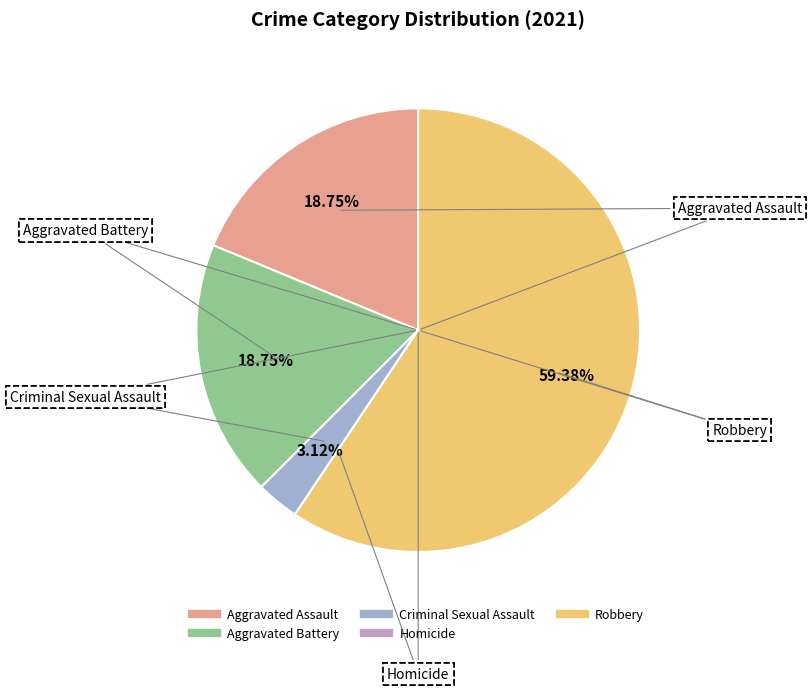

Does any single category account for the majority?

Yes